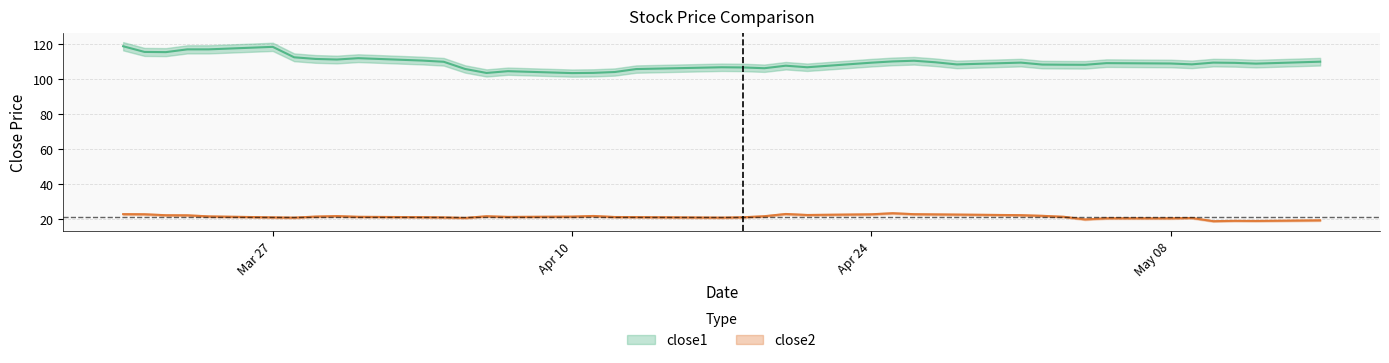

True or false: close2 and close1 cross at least once.

False